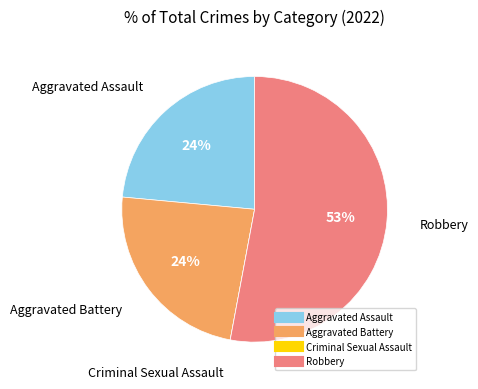

Does Robbery account for over 50% of the chart?

Yes